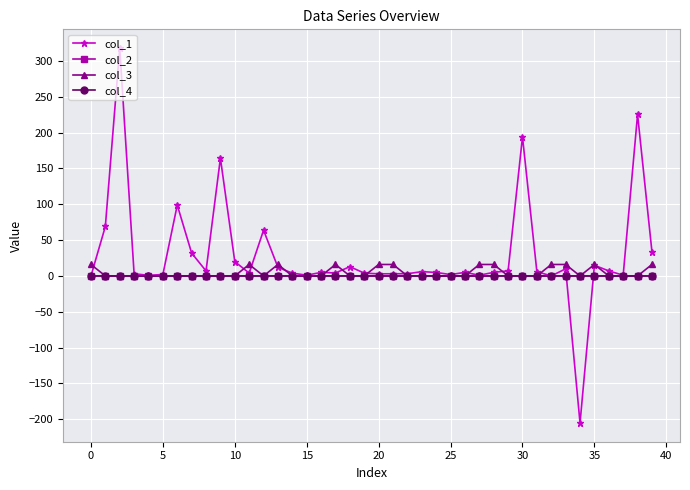

At how many categories does at least one series exceed 213?

2